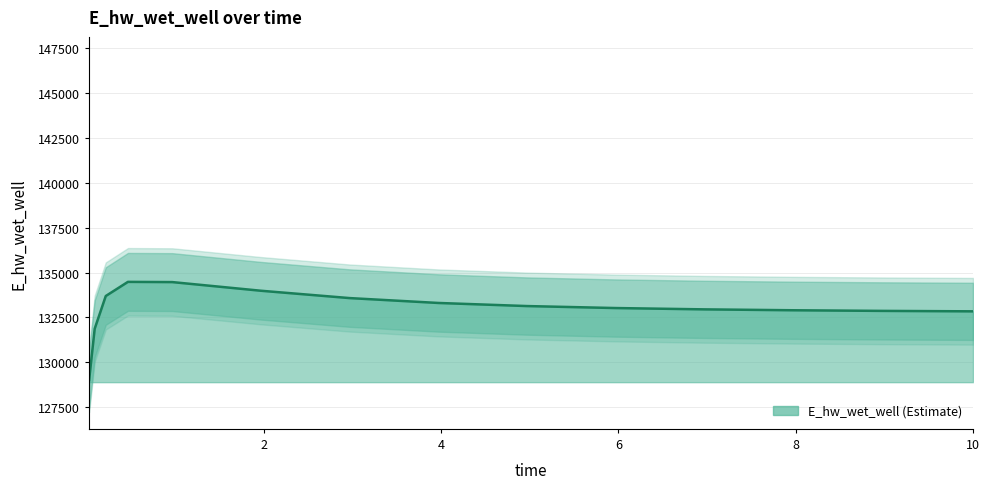

Reading left to right, what are all the values shown in this chart?

129015.6	131866.7	133692.1	134480.9	134468.8	133986.0	133576.8	133304.9	133132.1	133021.0	132947.7	132897.7	132862.9	132838.2	132837.6